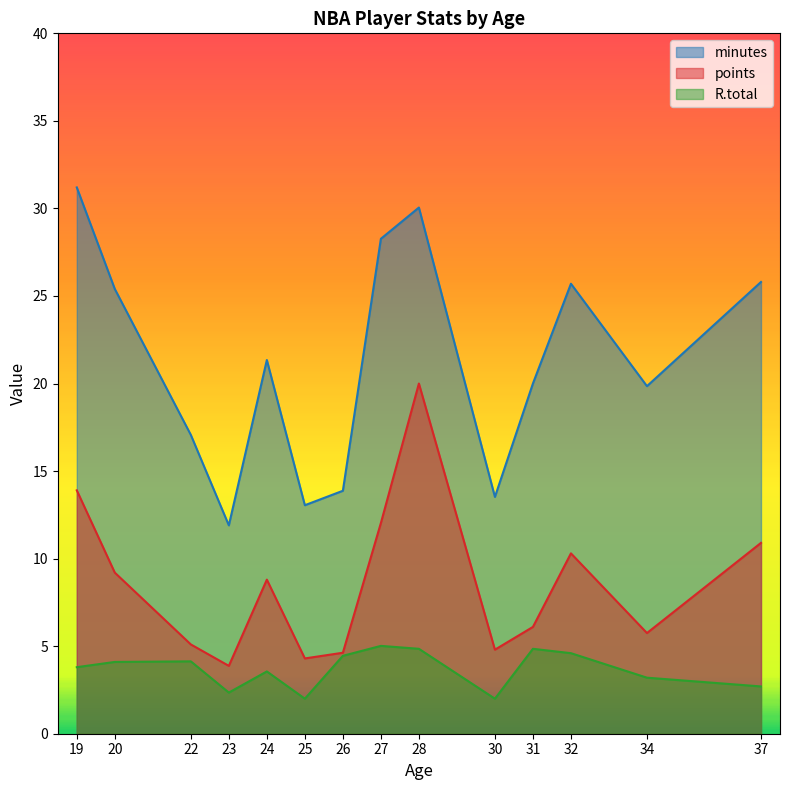

Which series has the largest total across all categories?

minutes